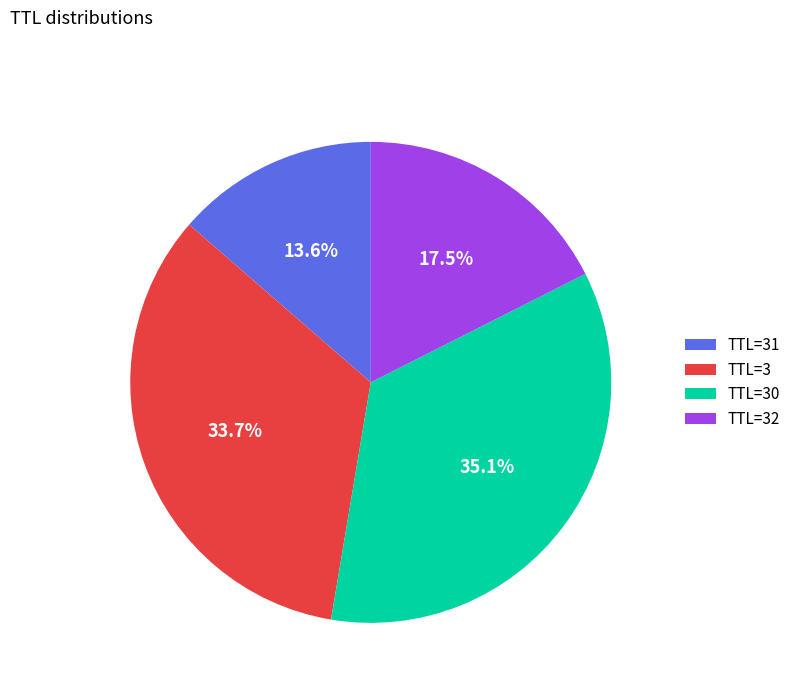

Does TTL=31 represent more than half of the total?

No